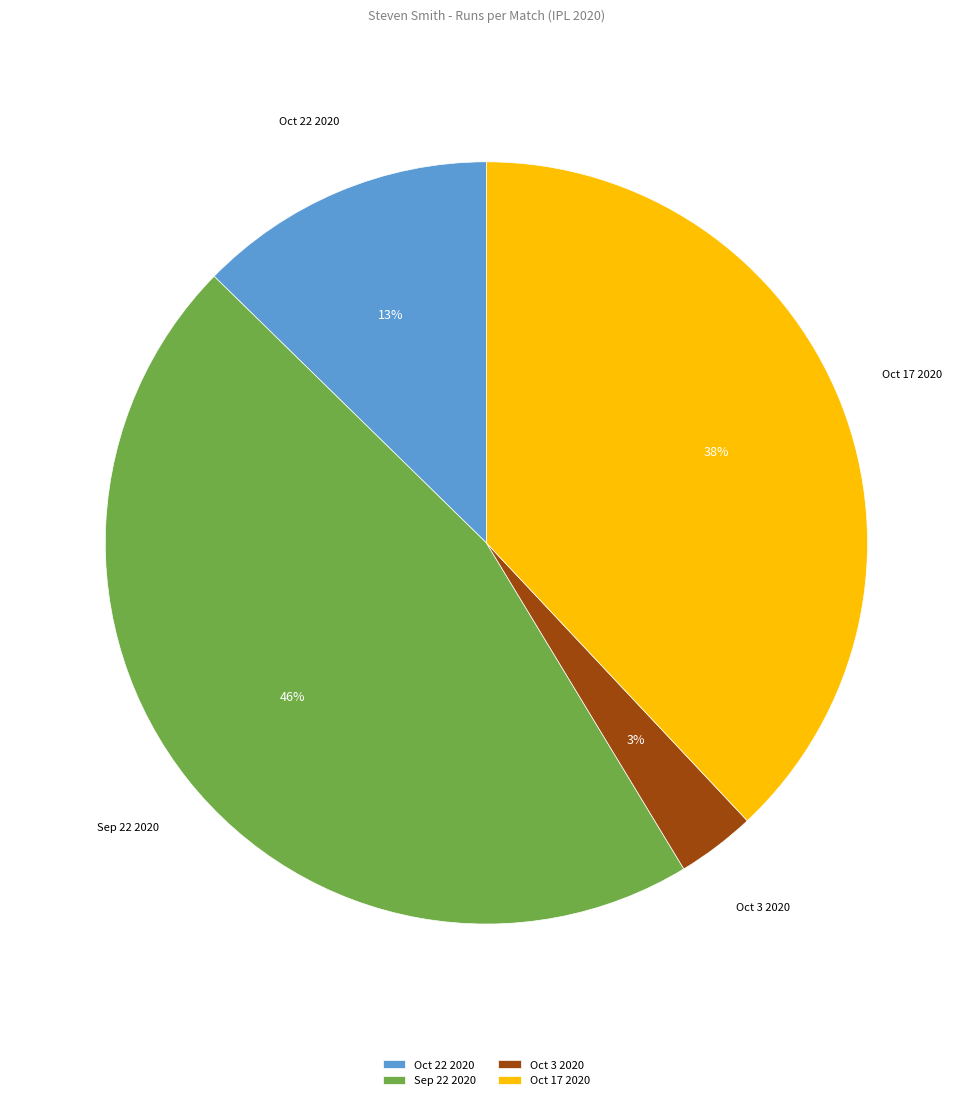

Count the number of slices in the pie.

4